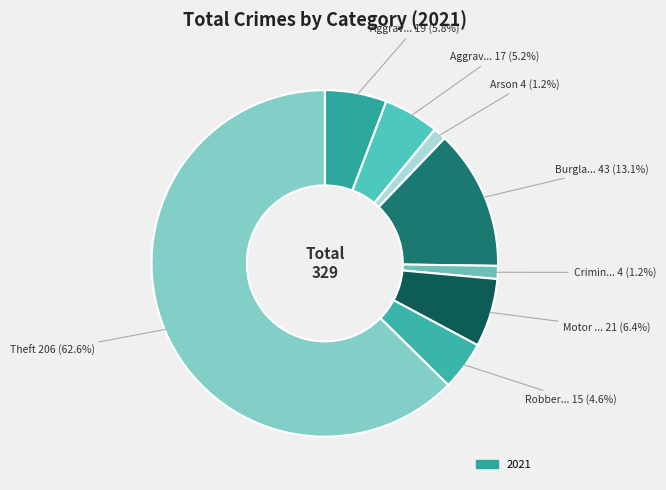

How many slices are in this pie chart?

8